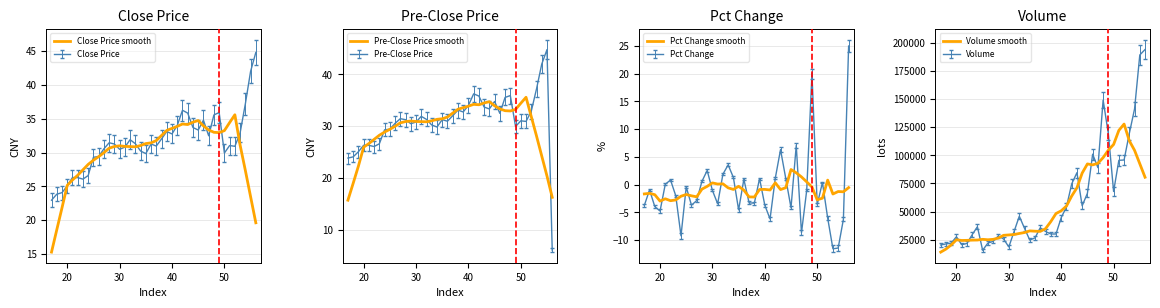

What is the maximum value for Volume smooth?

127823.8